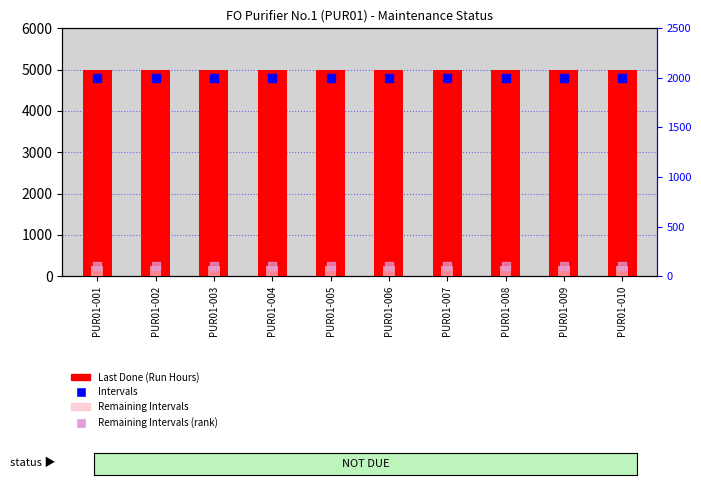

What are all the series names shown in the legend?

Last Done (Run Hours), Remaining Intervals, Intervals, Remaining Intervals (rank)